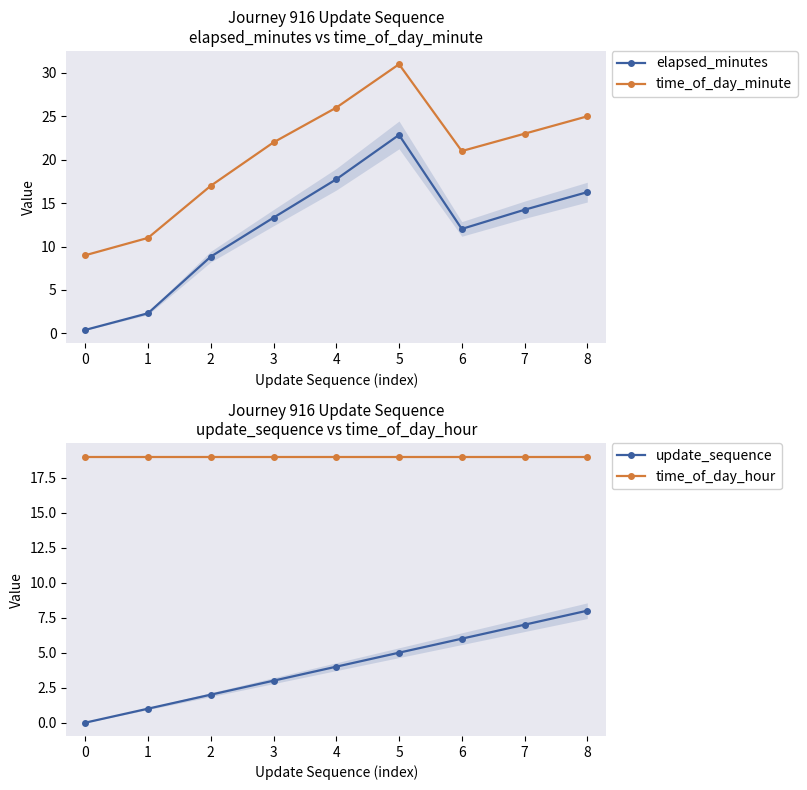

How many data points does each series have?

9